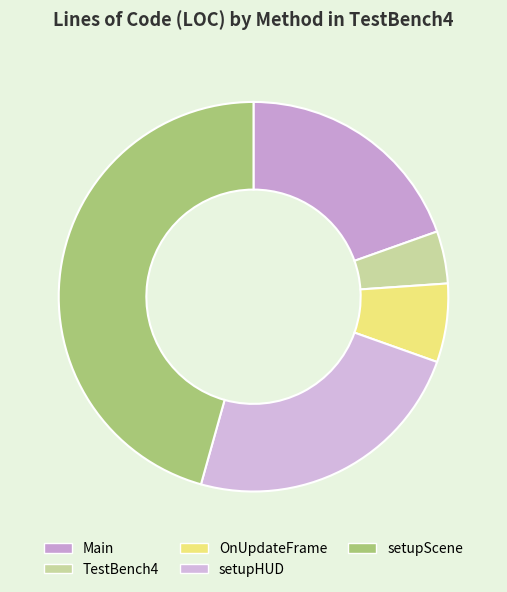

What is the total percentage of TestBench4 and setupScene?

50.0%